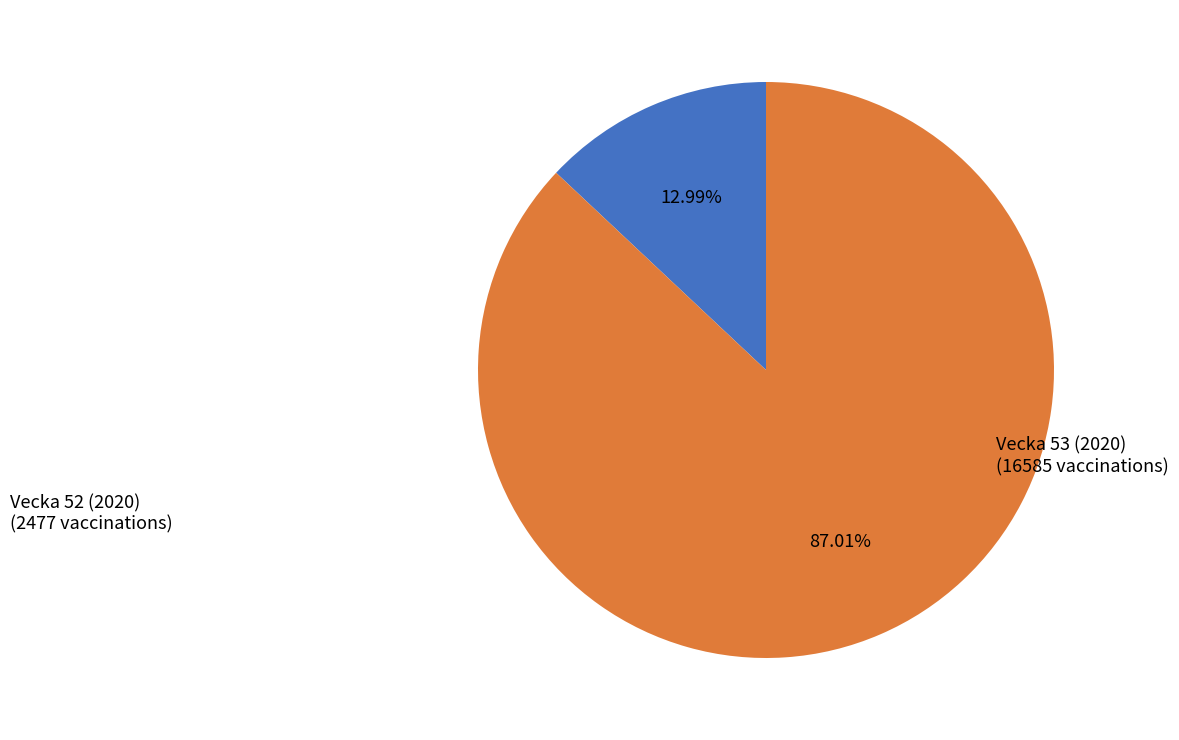

Is there a majority slice in this chart?

Yes